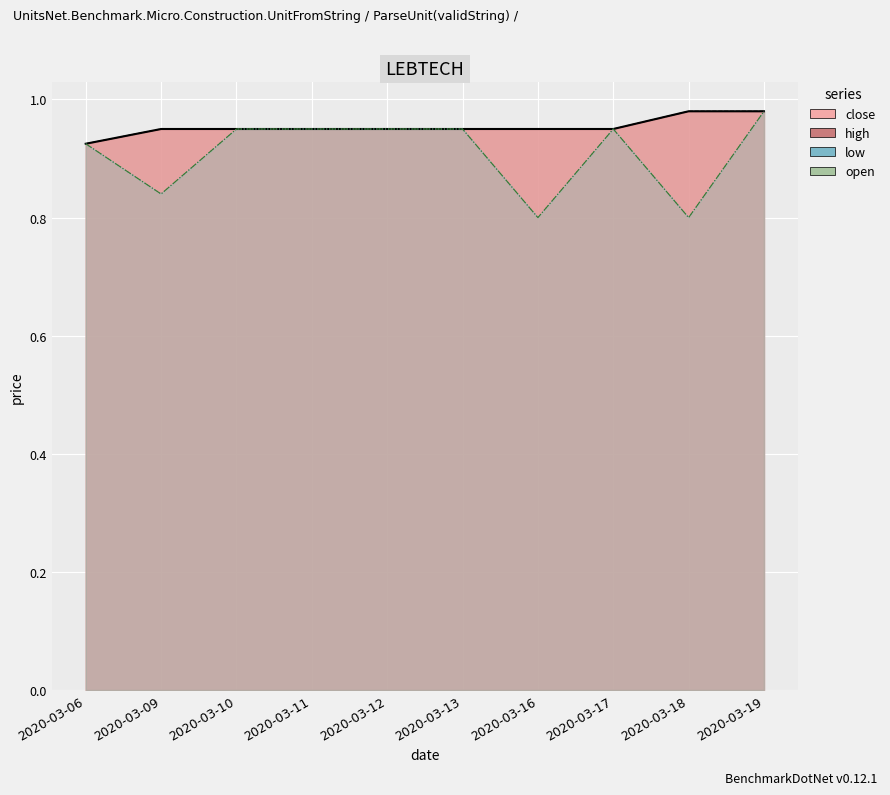

What value does the low series have at 2020-03-18?

0.8